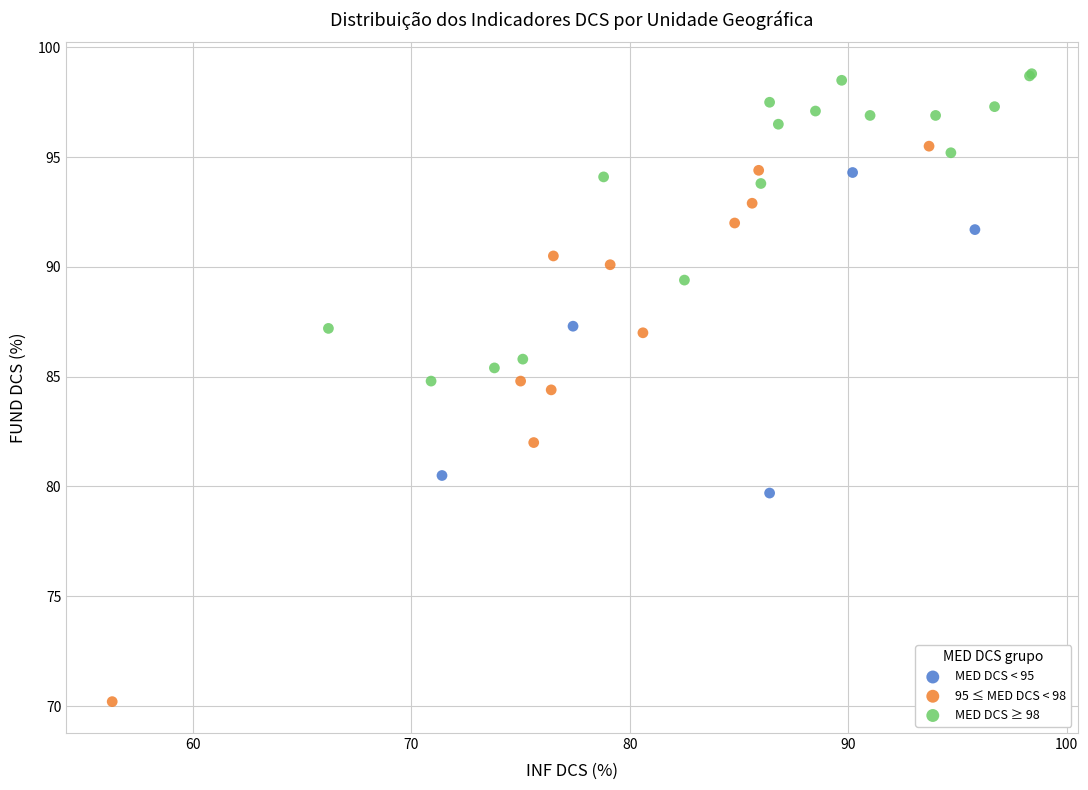

Which series contains the highest Y value?

MED DCS ≥ 98